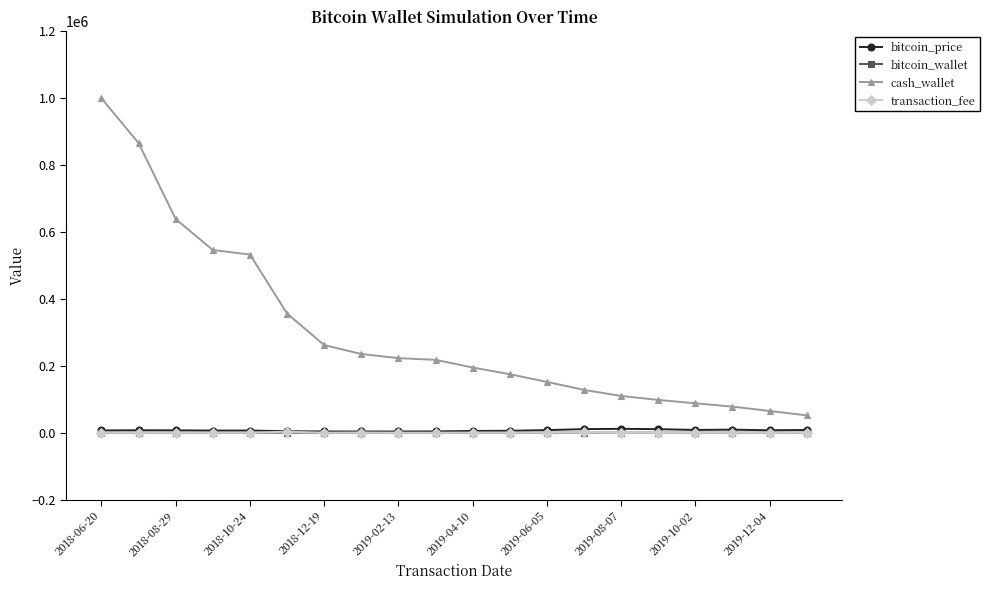

What is the value of the cash_wallet point at the 8th from the left?

235471.7